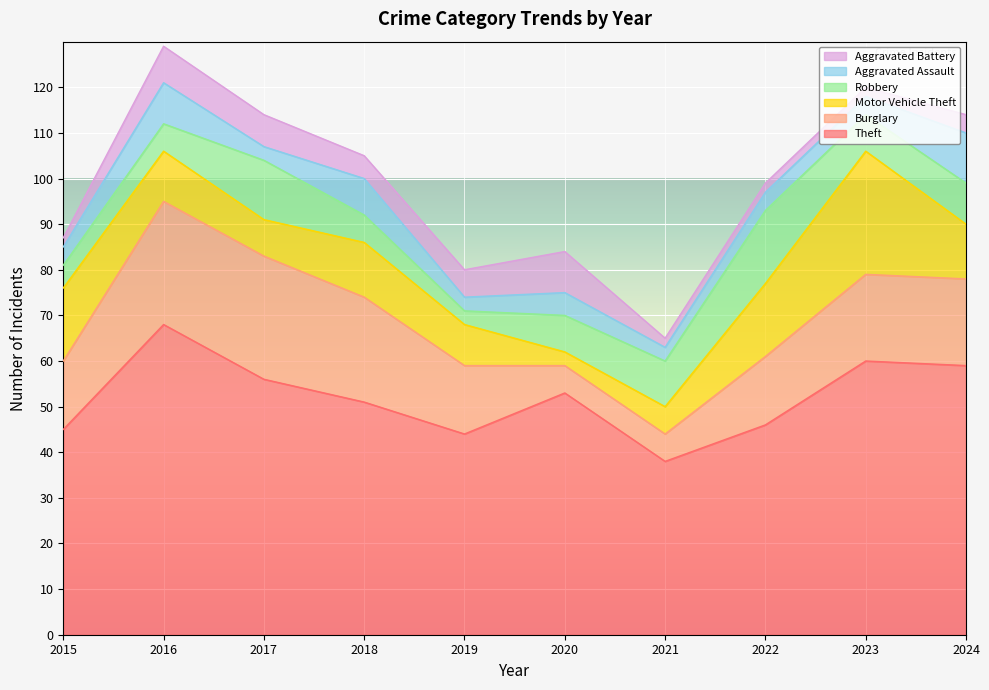

What is the minimum value for Aggravated Assault?

3